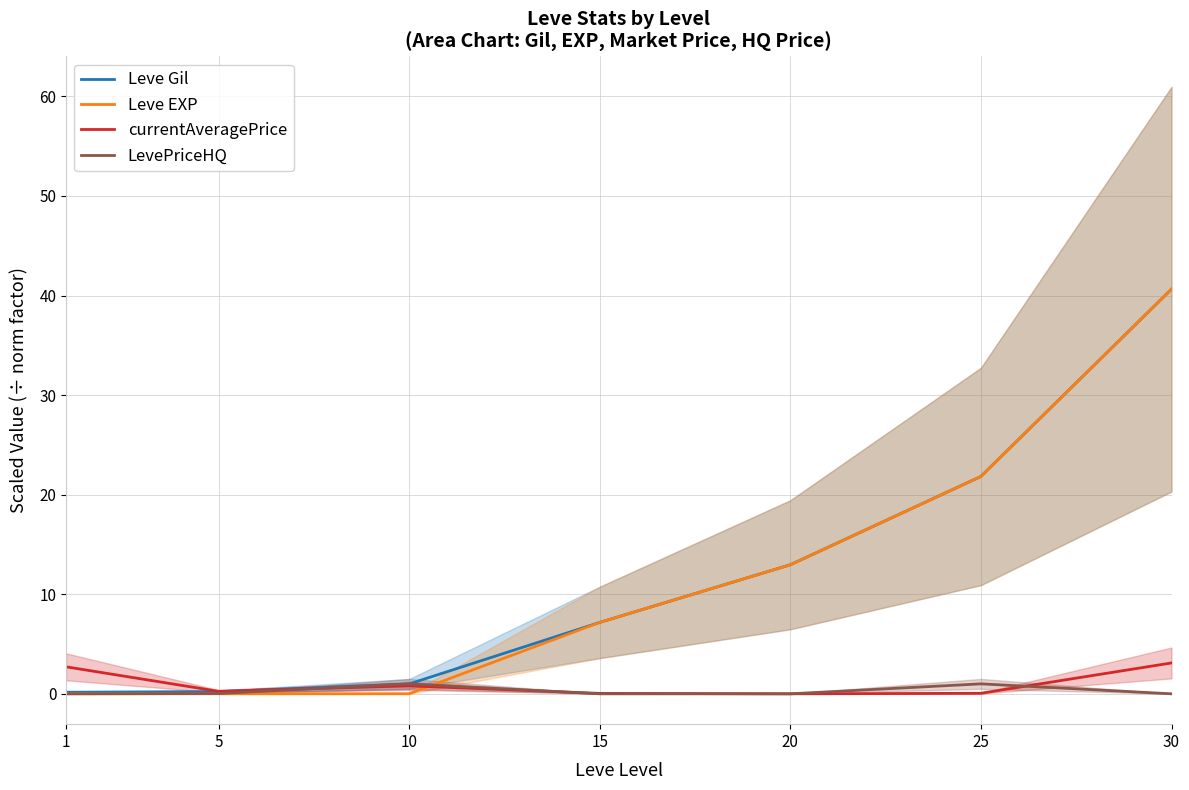

What is the difference between the second highest and minimum values in the Leve EXP series?

21.8